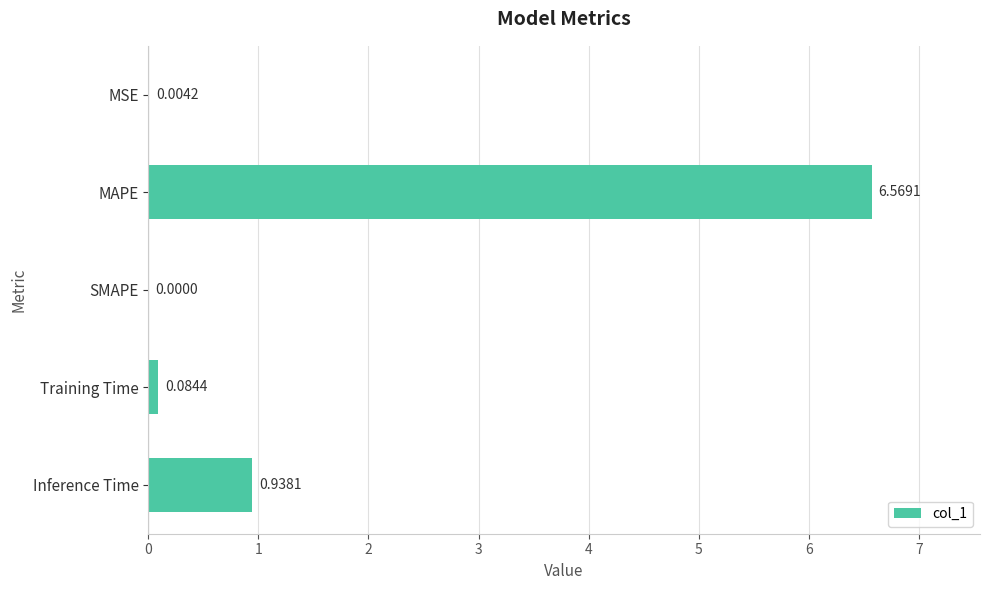

Between MAPE and MSE, which is larger?

MAPE